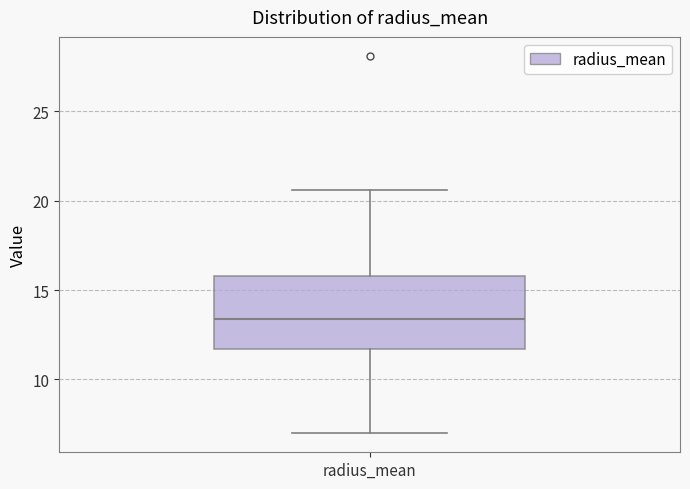

Where does the median line of the box for radius_mean sit on the y-axis? The values are not printed on the chart, so give them approximately, as read against the axis.

13.5